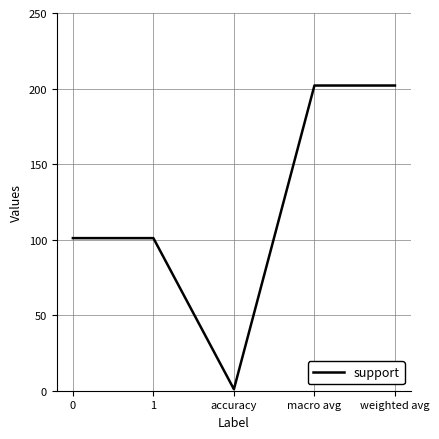

True or false: the data has more than 2 interior local peaks.

False